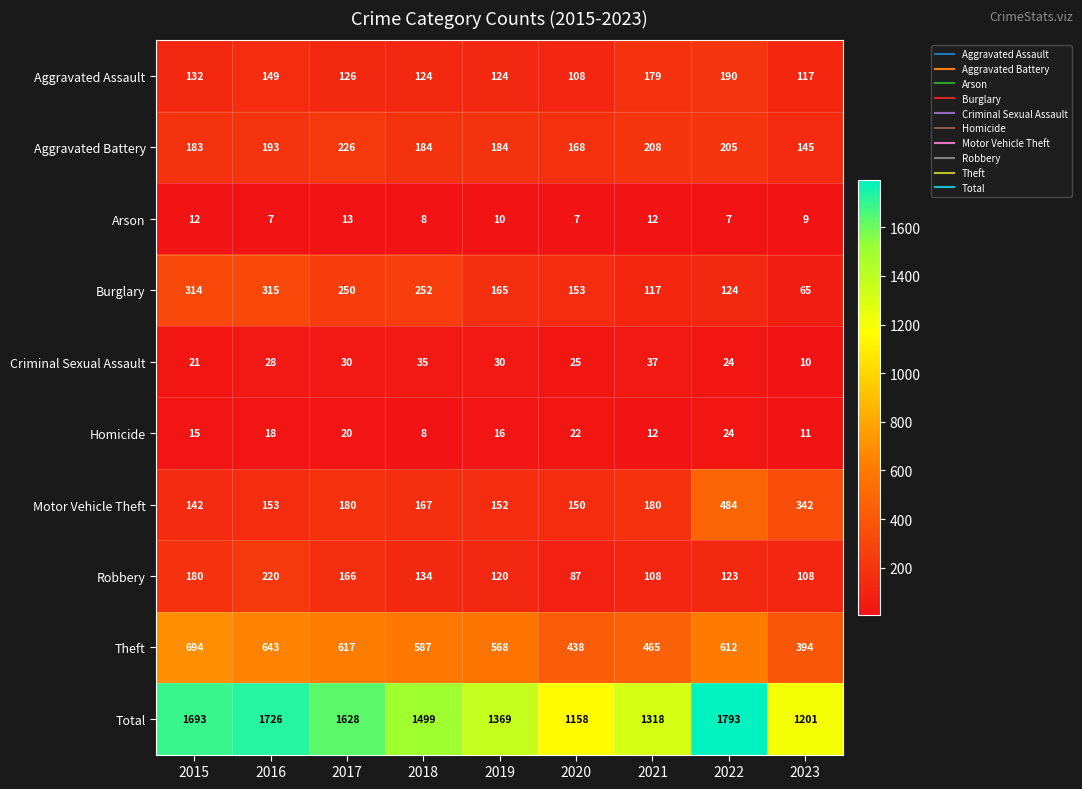

What is the greatest value displayed?

1793